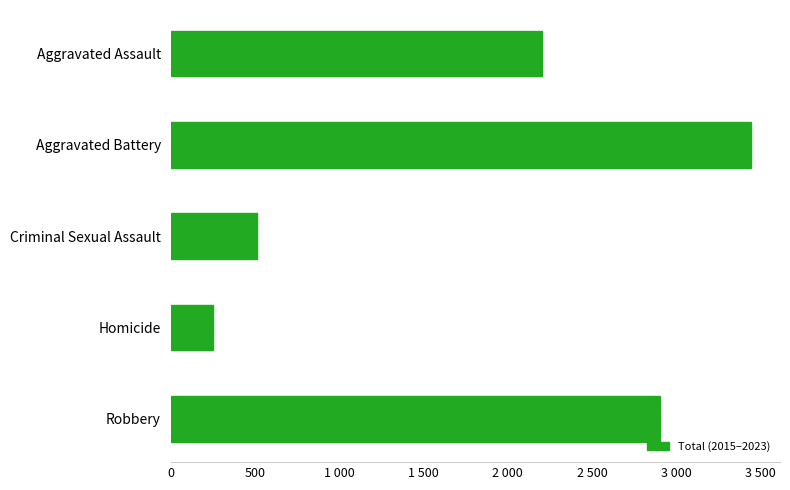

List the labels in order of value, largest first.

Aggravated Battery, Robbery, Aggravated Assault, Criminal Sexual Assault, Homicide